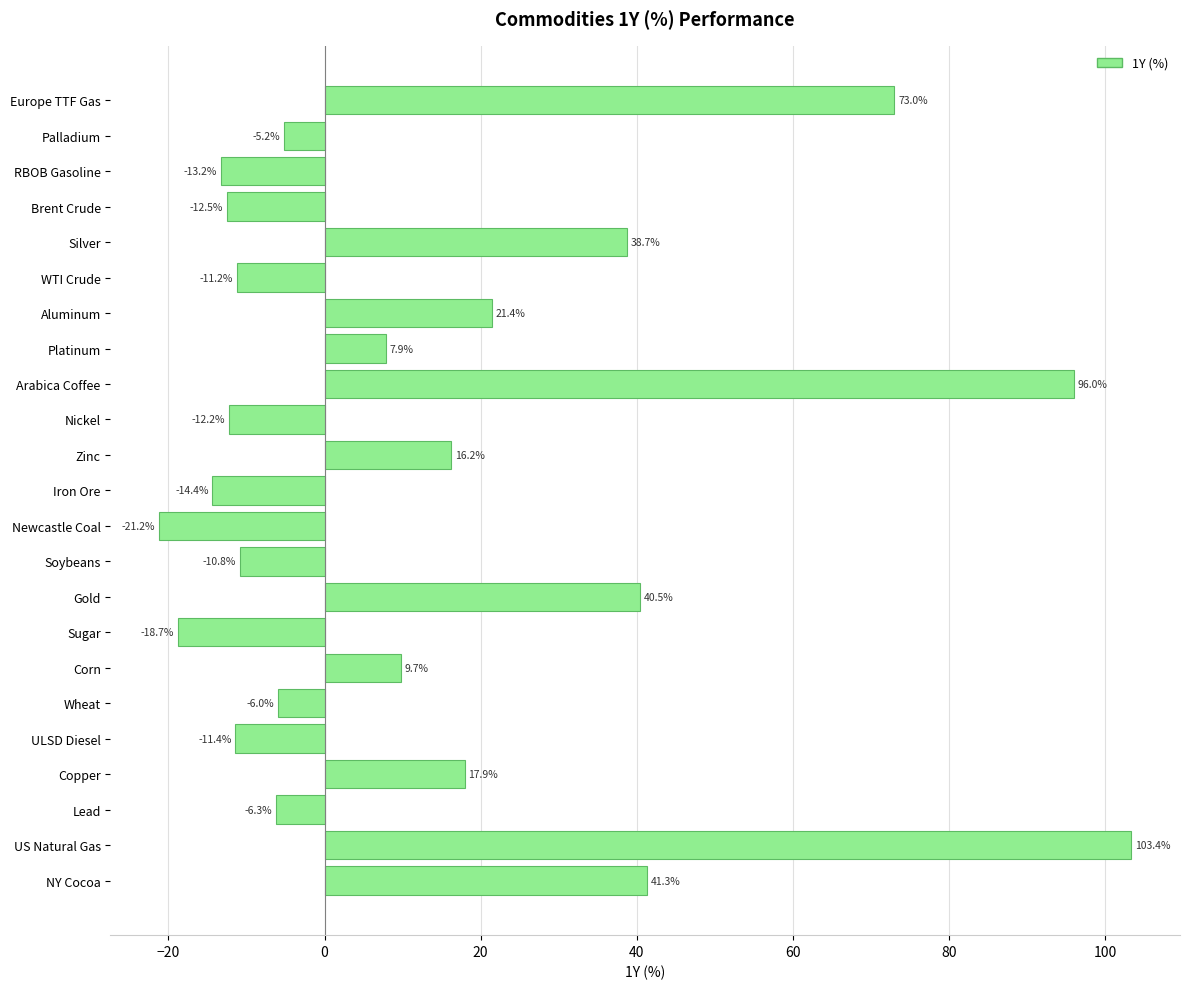

Reading top to bottom, list all the values displayed in this chart.

Europe TTF Gas=73.0	Palladium=-5.2	RBOB Gasoline=-13.2	Brent Crude=-12.5	Silver=38.7	WTI Crude=-11.2	Aluminum=21.4	Platinum=7.9	Arabica Coffee=96.0	Nickel=-12.2	Zinc=16.2	Iron Ore=-14.4	Newcastle Coal=-21.2	Soybeans=-10.8	Gold=40.5	Sugar=-18.7	Corn=9.7	Wheat=-6.0	ULSD Diesel=-11.4	Copper=17.9	Lead=-6.3	US Natural Gas=103.4	NY Cocoa=41.3